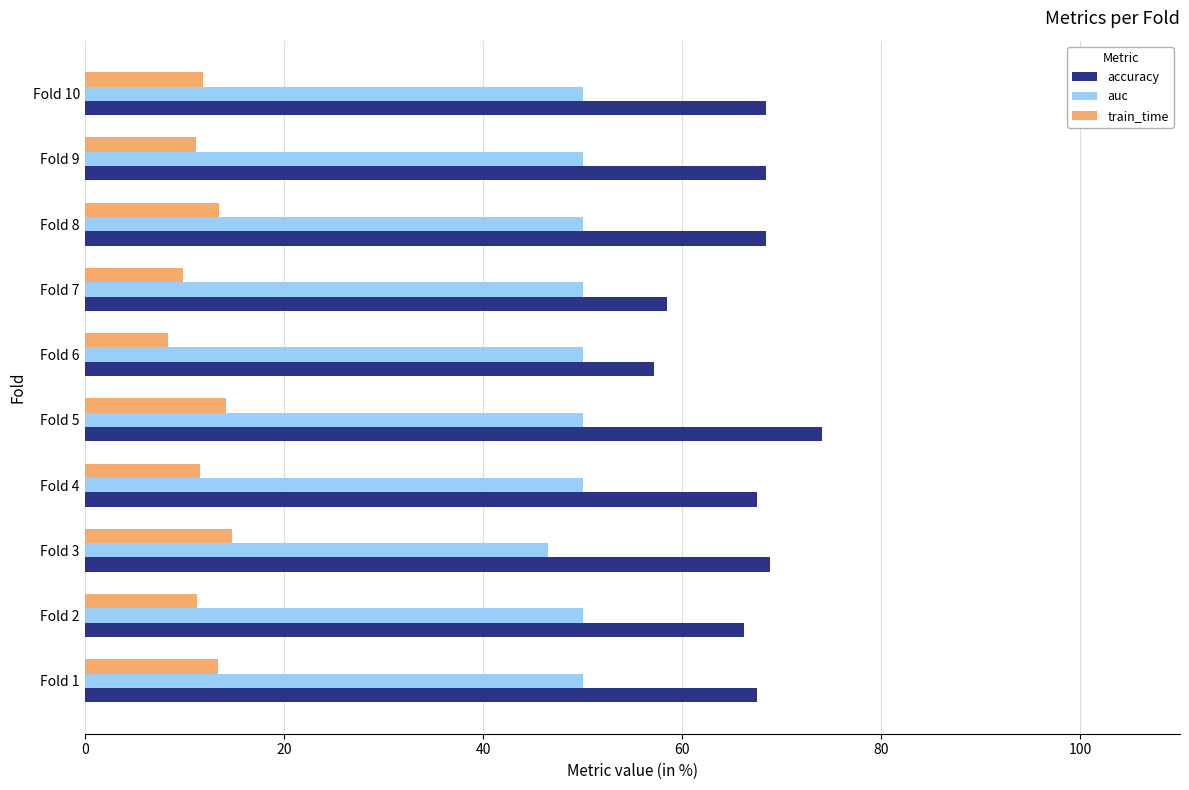

Which series has the largest range (max minus min)?

accuracy